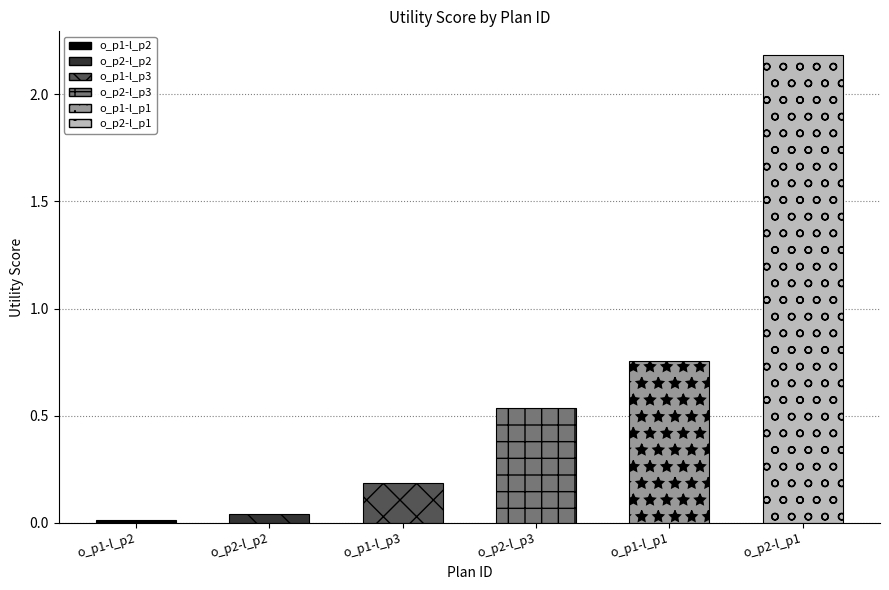

The value at o_p2-l_p1 is 2.2. True or false?

True